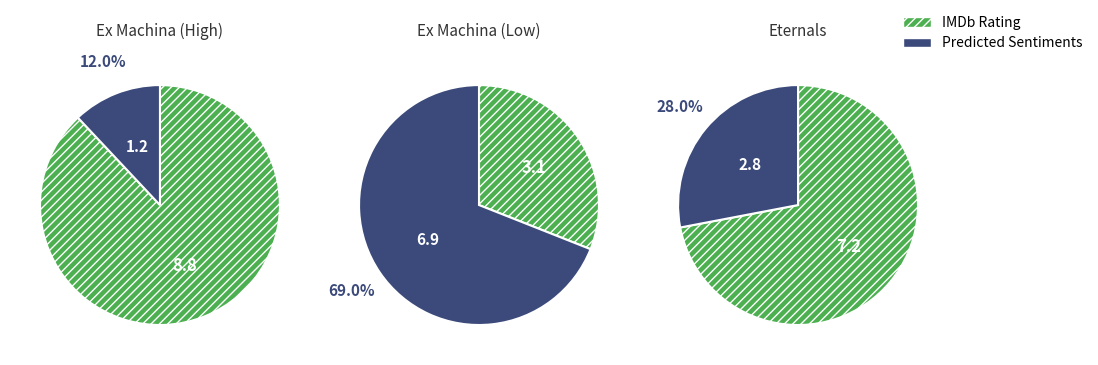

The 2 slice represents 5% of the pie. True or false?

False